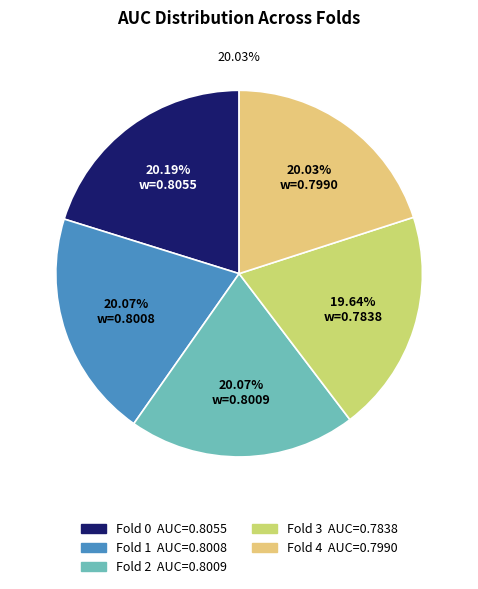

Is it true that 3 is 27% of the pie?

False